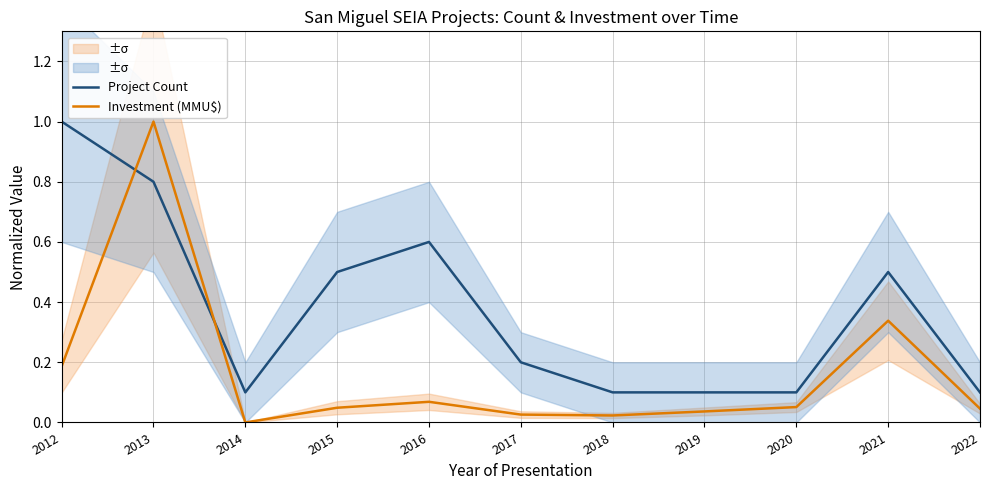

At which label does Investment (MMU$) reach its peak?

2013